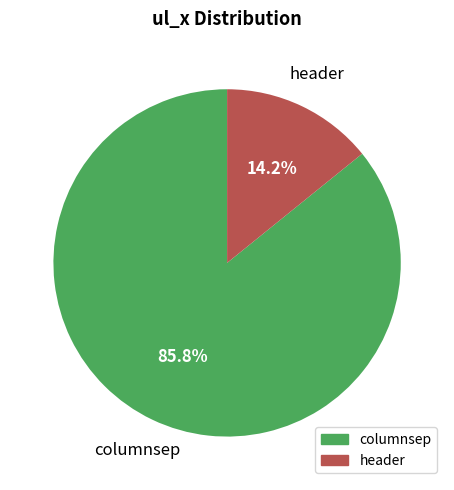

To the nearest percent, what is the difference between the largest and smallest slice percentages?

72%